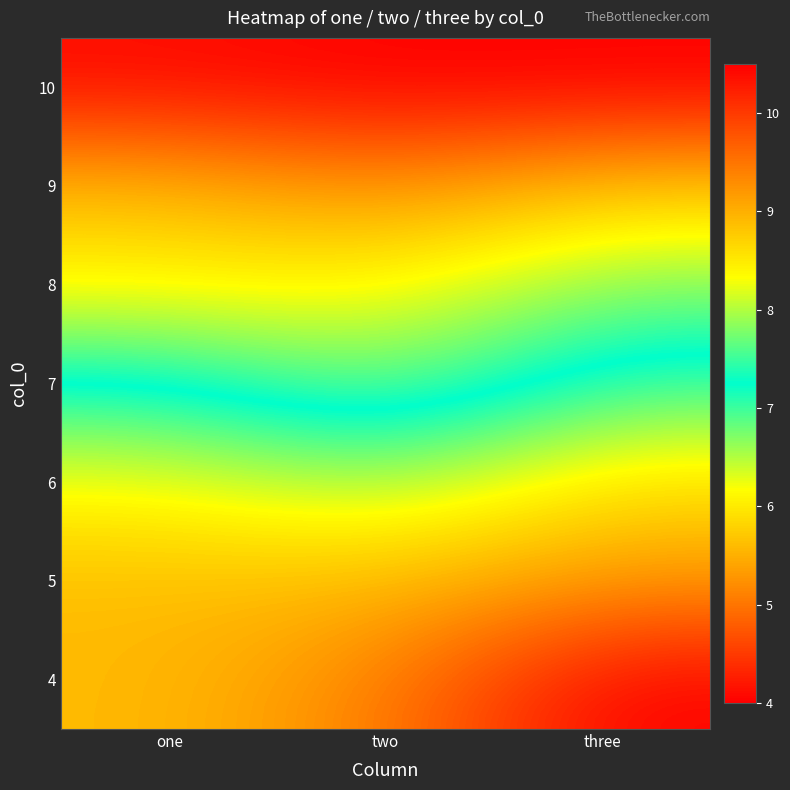

What is the total value across all series at one?

52.3